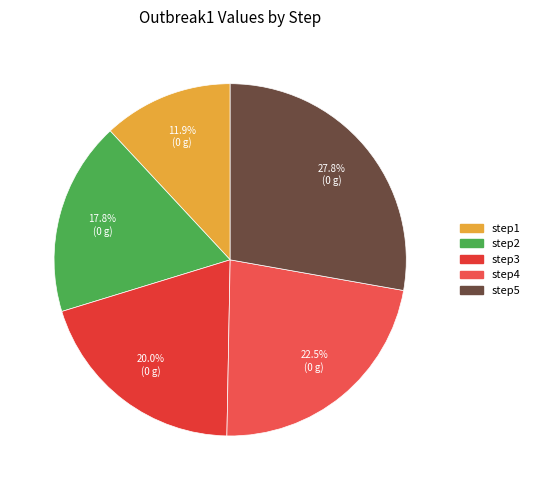

Is step3 the majority of the pie?

No